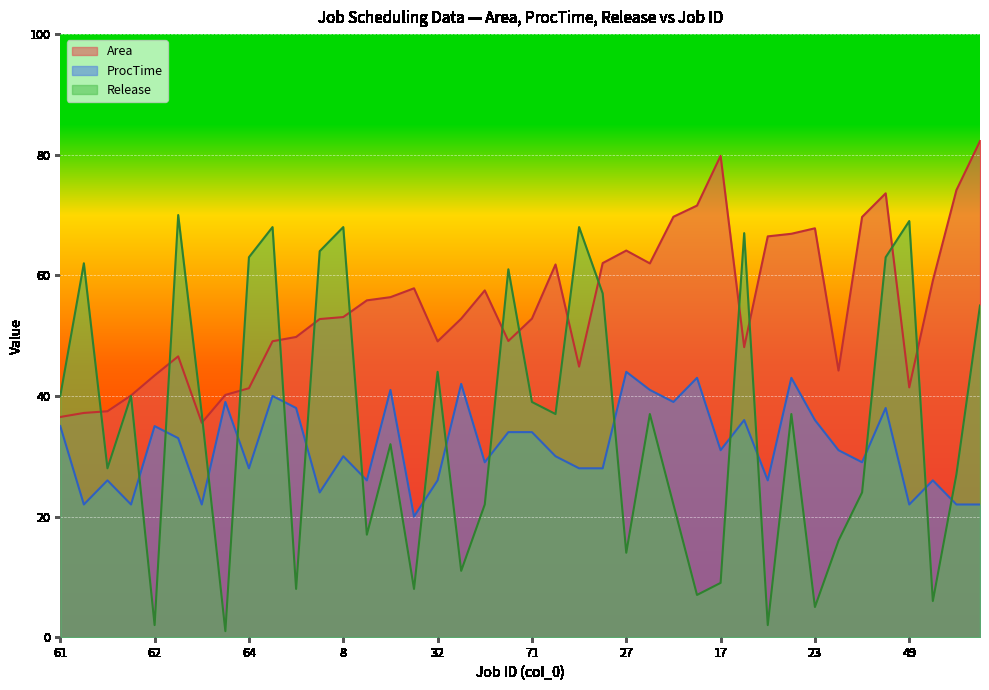

The Area series shows 69.7 at 25. True or false?

True